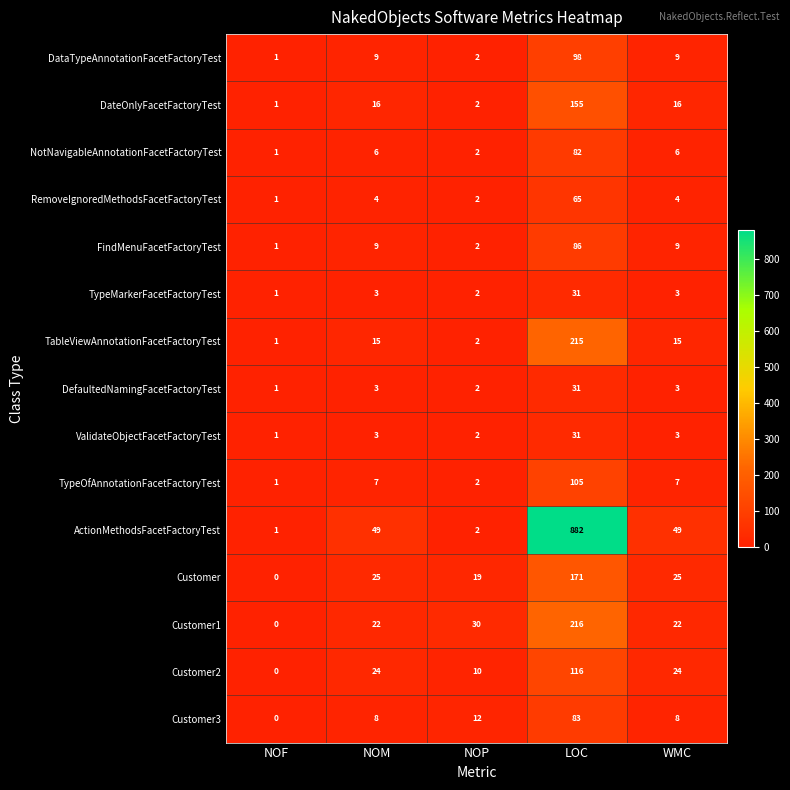

Which category has the lowest value across all series?

NOF